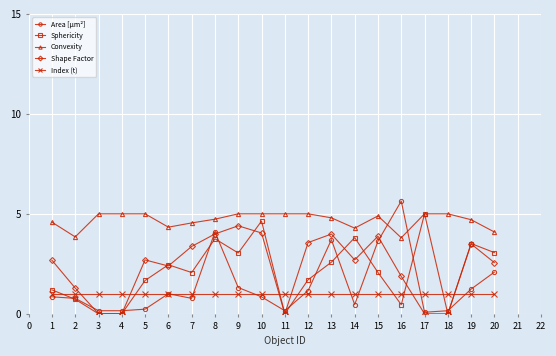

Which series has the largest range (max minus min)?

Area [µm²]